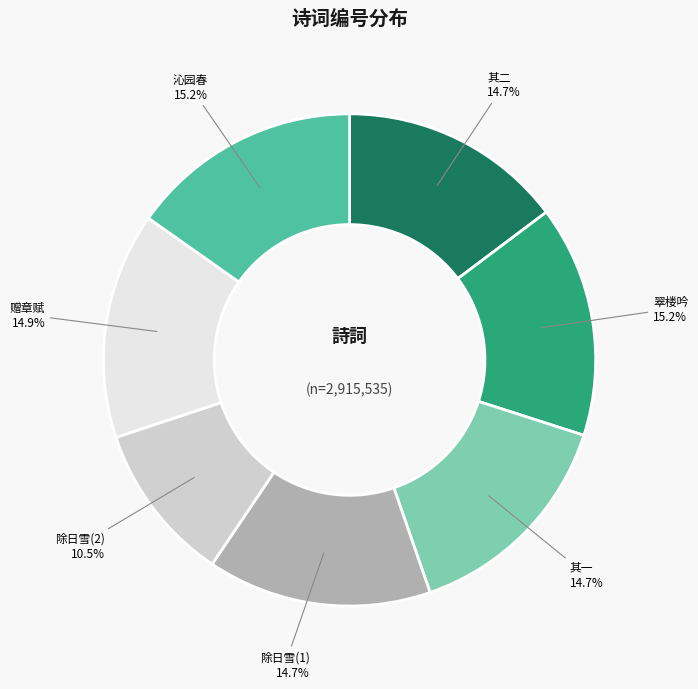

To the nearest percent, what is the average slice percentage?

14%